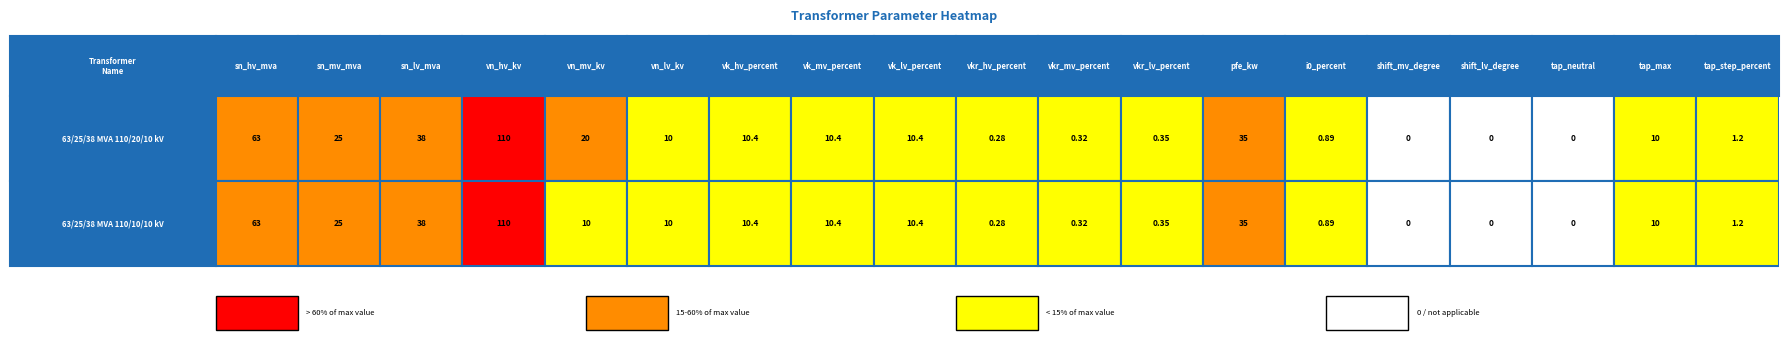

At how many categories does at least one series exceed 19?

6